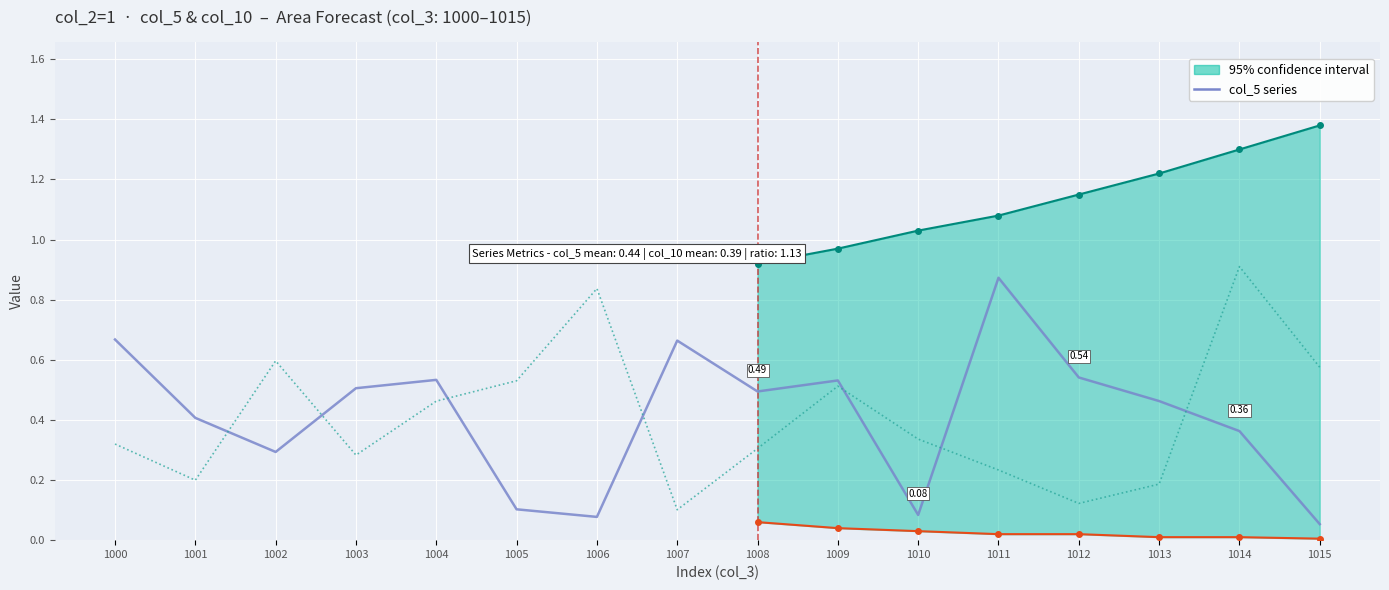

Is this an area chart (filled region under the line)?

No